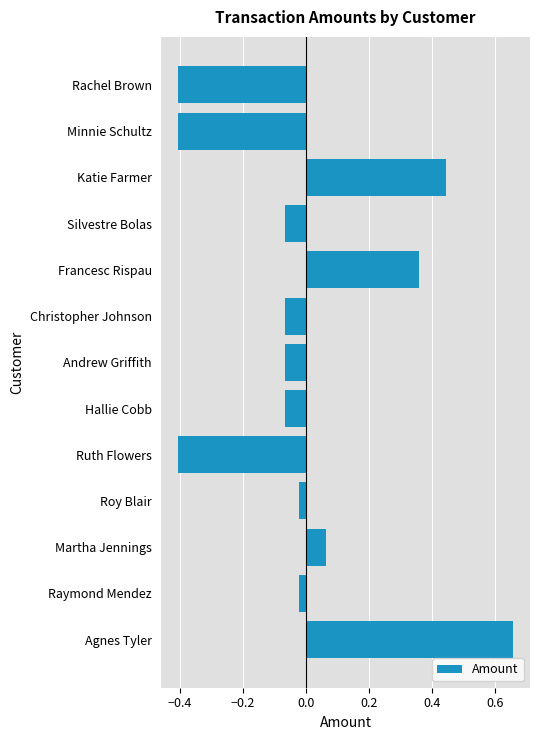

True or false: the data shows -0.7 at Ruth Flowers.

False